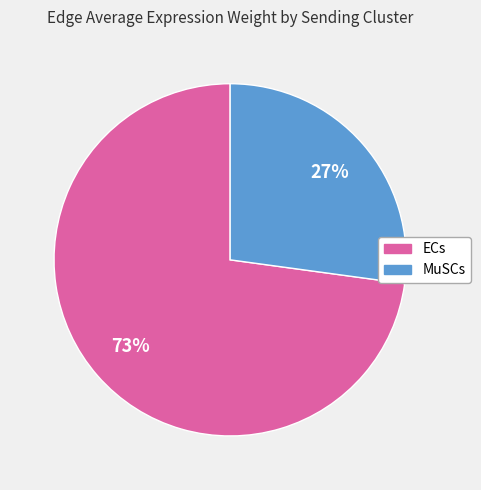

To the nearest percent, what is the average slice percentage?

50%